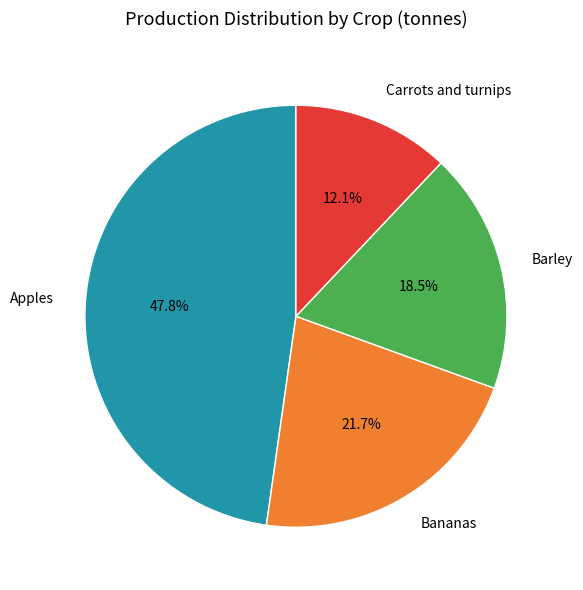

To the nearest percent, what is the combined percentage of Carrots and turnips and Apples?

60%